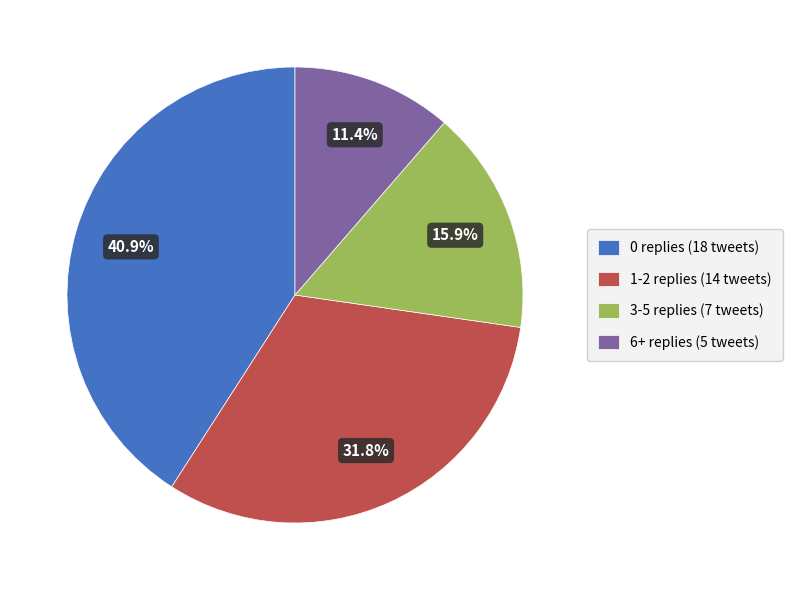

To the nearest percent, what portion does 6+ replies represent?

11%